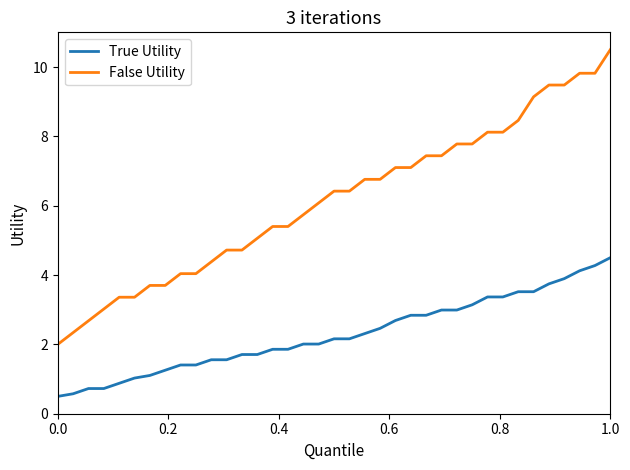

Rank the series by their maximum value, from lowest to highest.

True Utility, False Utility